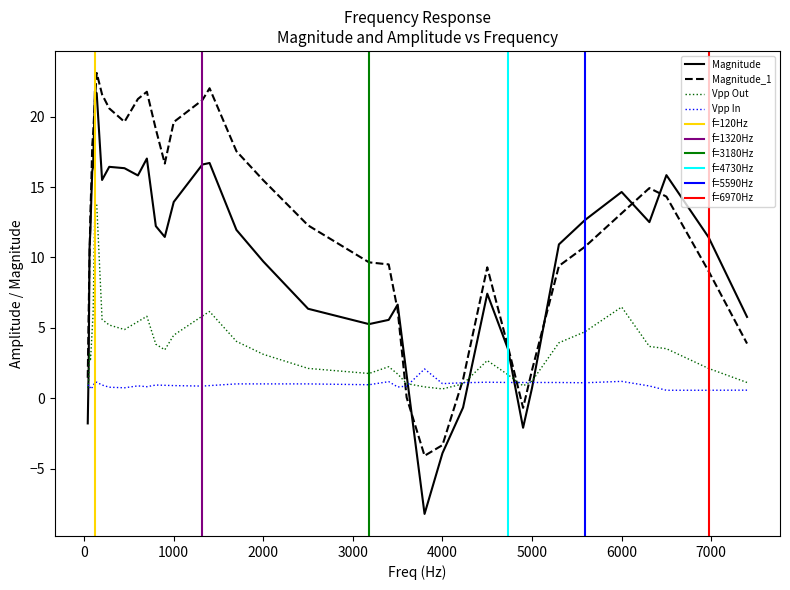

What is the average value of the Magnitude series?

9.8